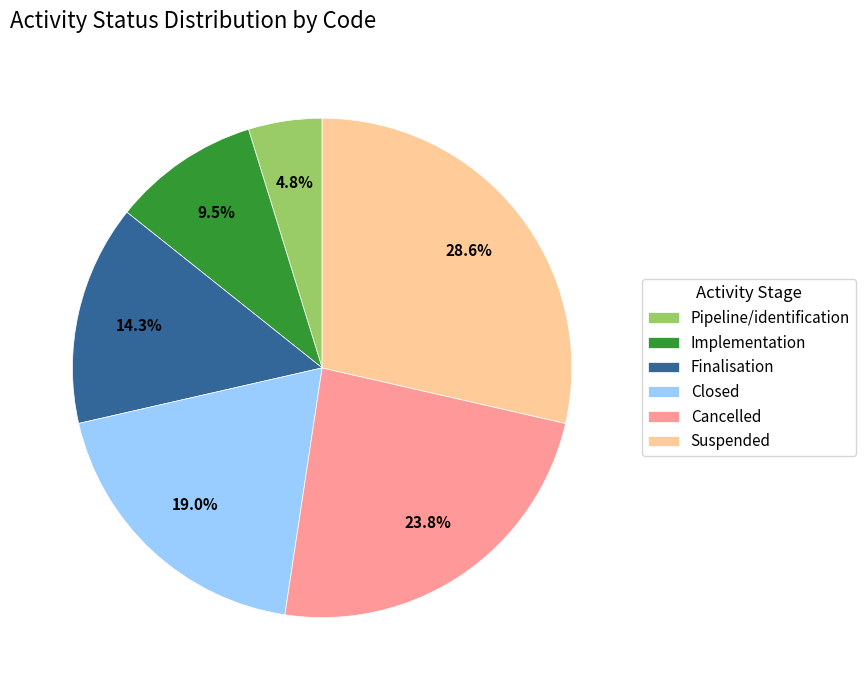

Which has a higher value, Suspended or Implementation?

Suspended